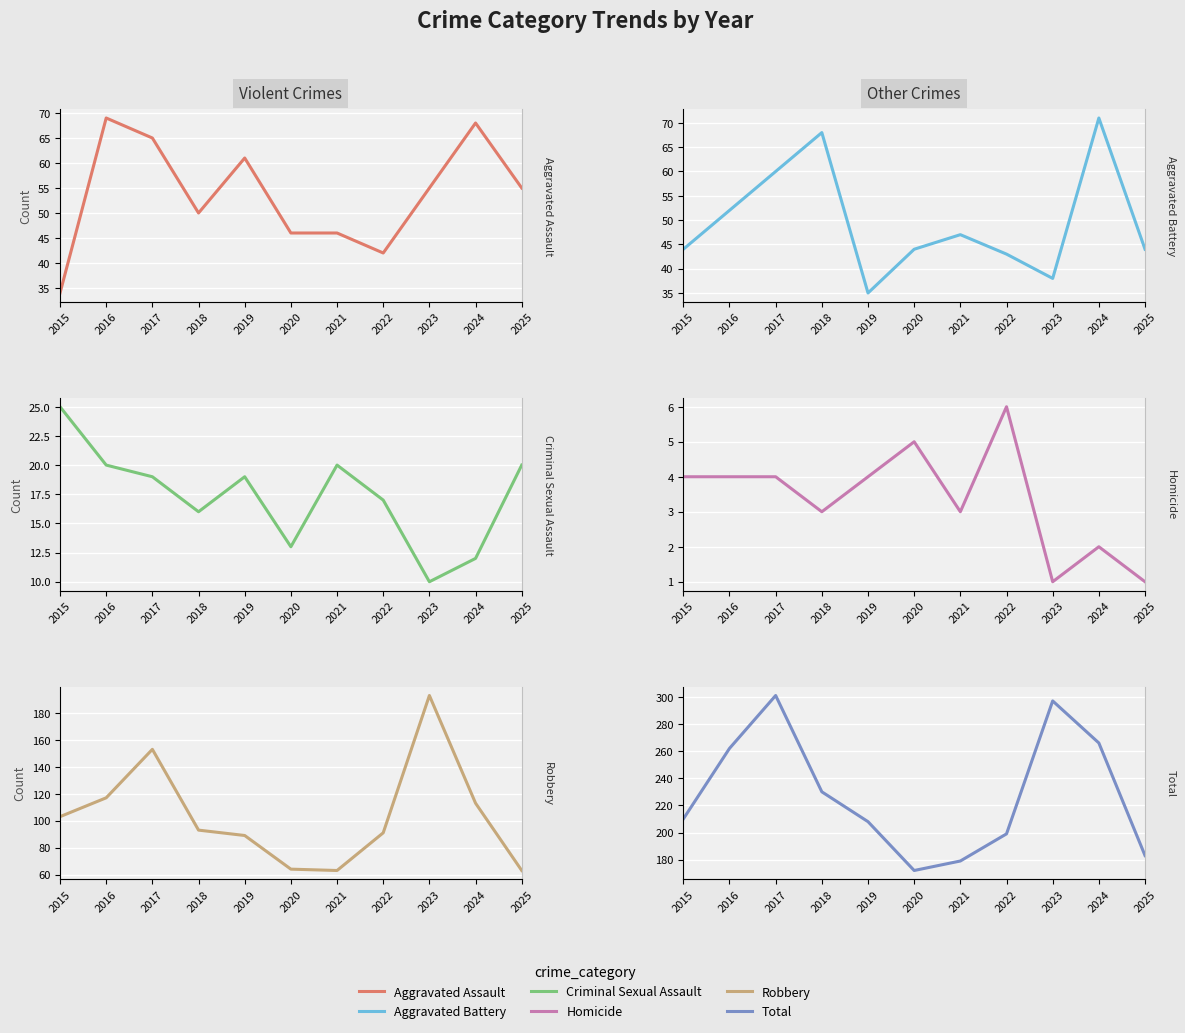

What is the lowest value of the Total series?

172